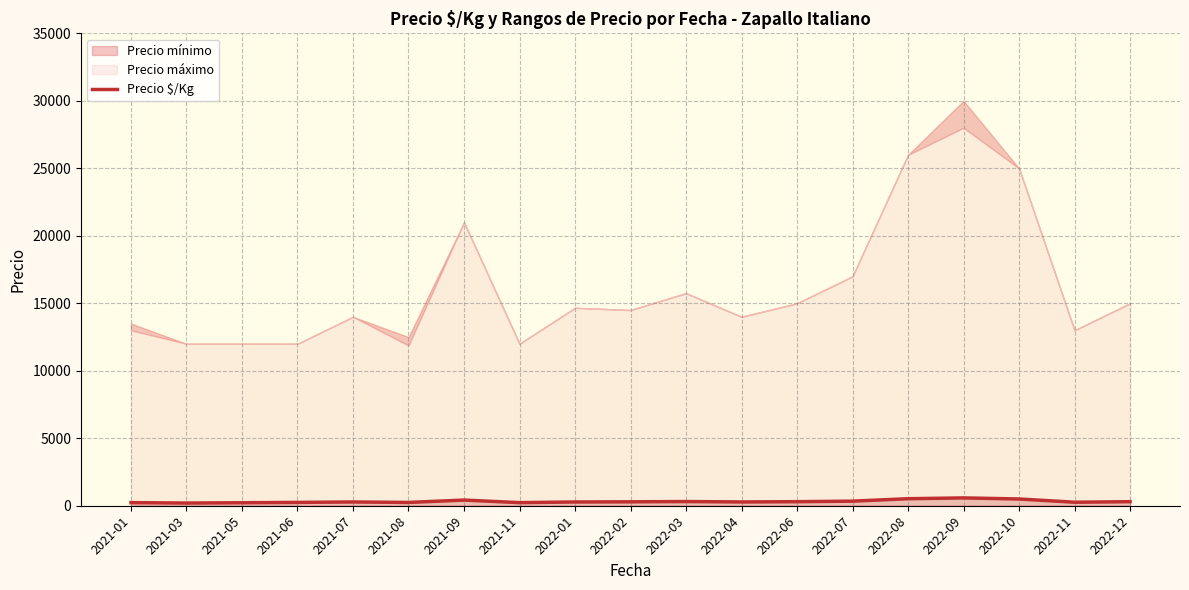

What is the value of the 12th point from the left?

280.0